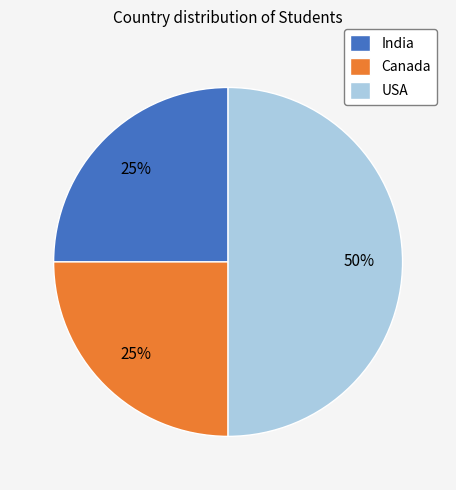

What is the ratio of the value at Canada to the value at India?

1.0